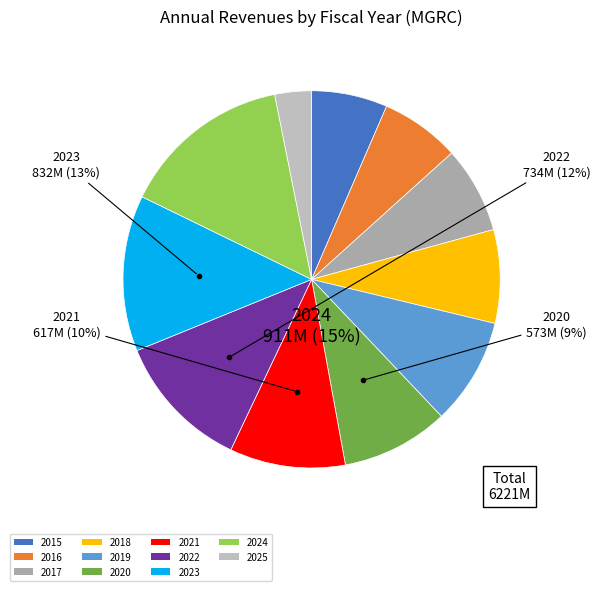

To the nearest percent, what is the combined percentage of 2024 and 2017?

22%